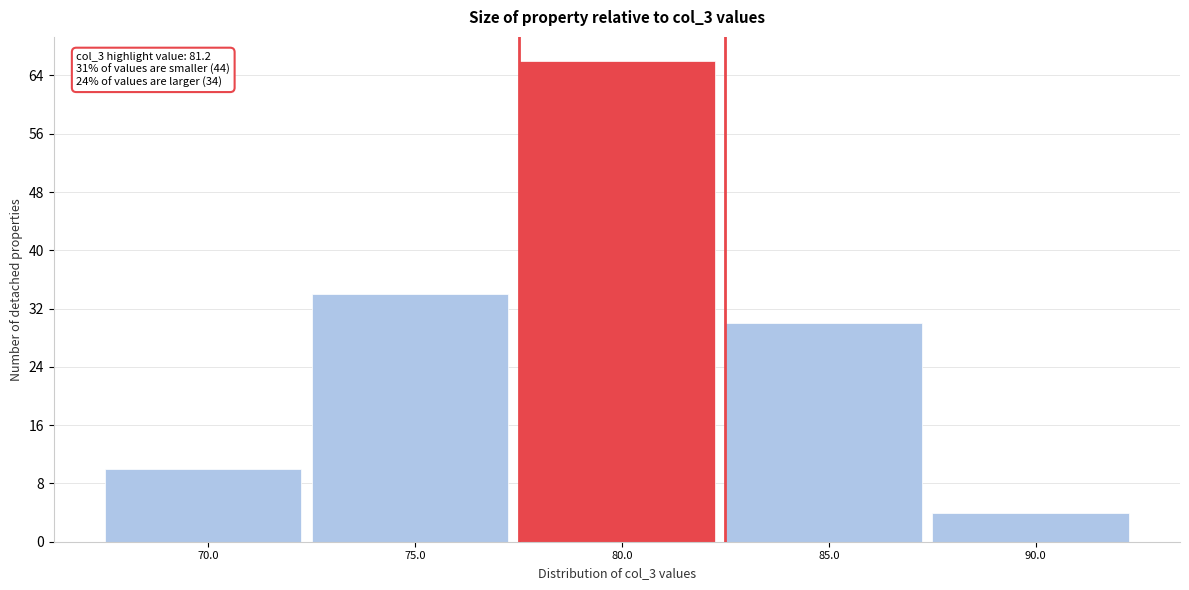

Reading right to left, transcribe all the data shown in this chart.

90.0=4	85.0=30	80.0=66	75.0=34	70.0=10